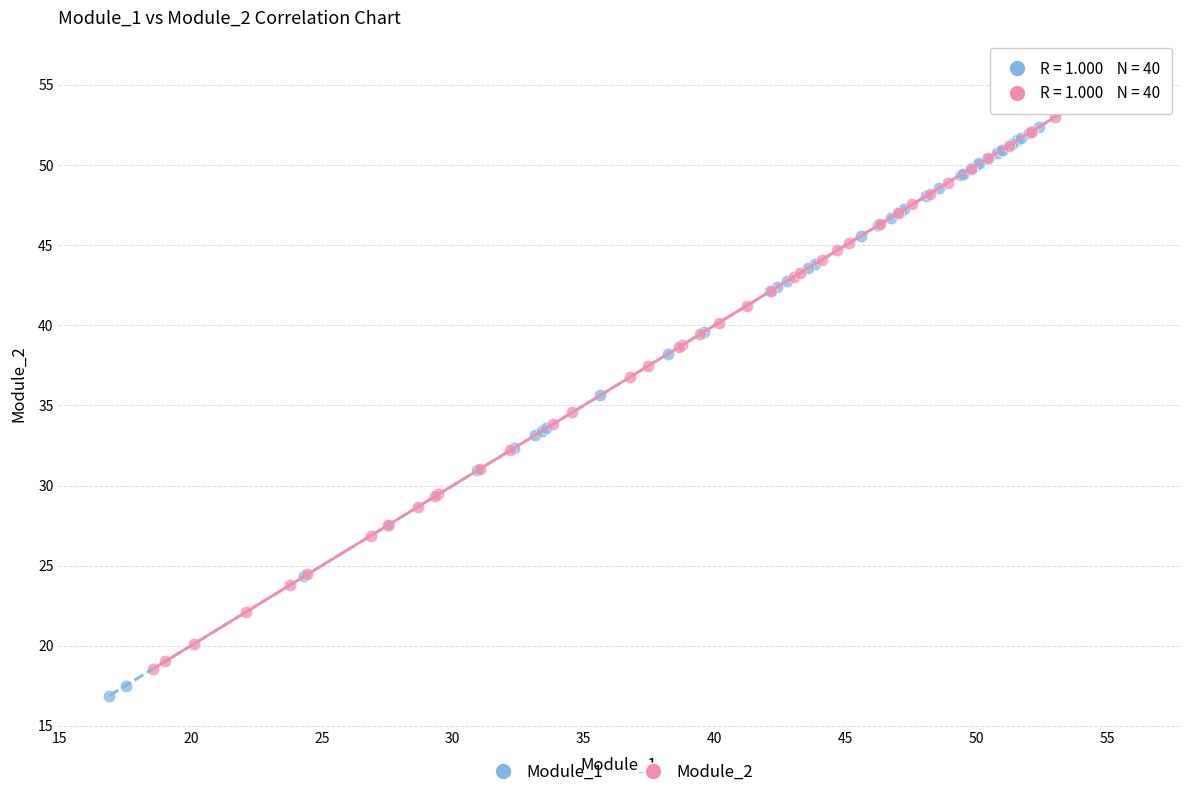

Which series has the largest Y range (max minus min)?

Module_1